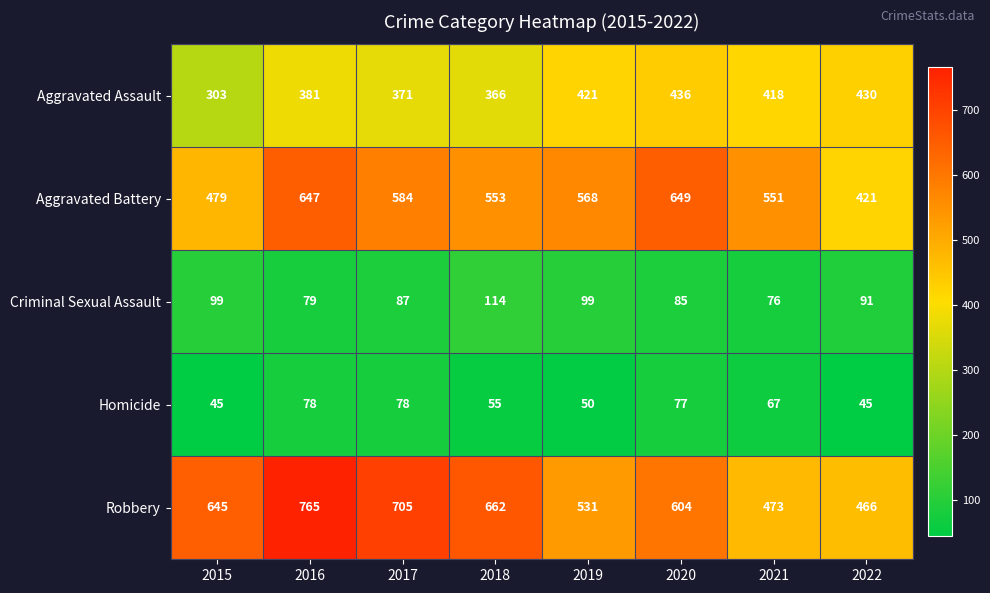

How many data points does each series have?

8